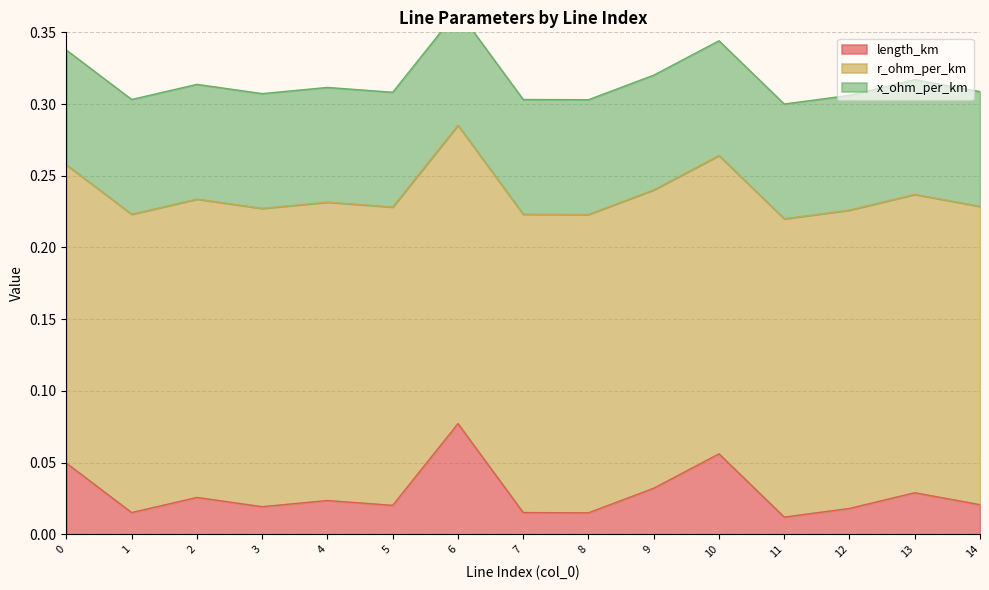

Is it true that length_km equals 0.1 at 10?

True